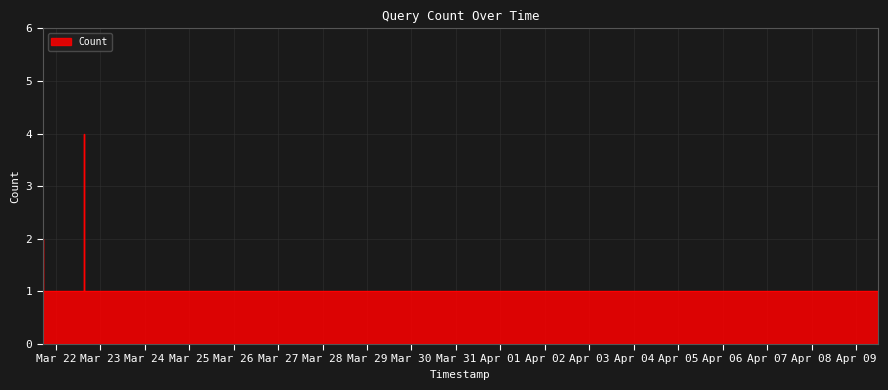

Reading left to right, what are all the values shown in this chart?

2019-03-21 16:56=1	2019-03-21 16:57=1	2019-03-21 16:58=1	2019-03-21 17:08=1	2019-03-21 17:09=2	2019-03-21 17:12=1	2019-03-21 18:40=1	2019-03-21 19:38=1	2019-03-22 15:25=1	2019-03-22 15:27=4	2019-03-22 15:28=1	2019-03-22 15:29=1	2019-04-09 12:01=1